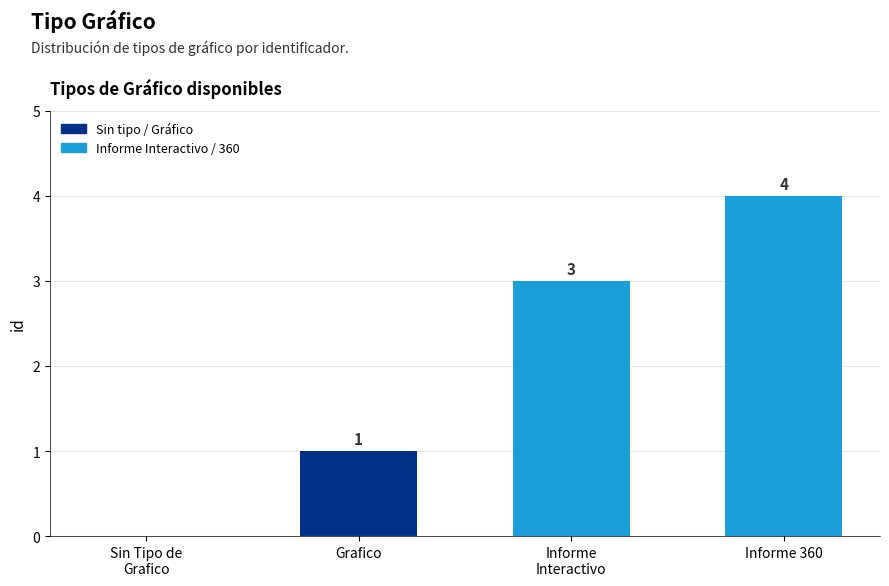

What is the change in value from Grafico to Informe 360?

+3